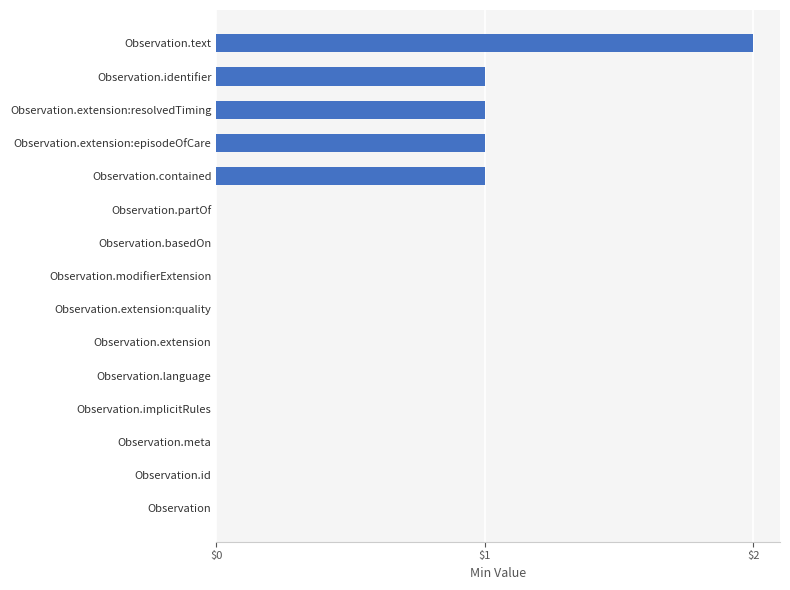

How many series are shown in this chart?

1